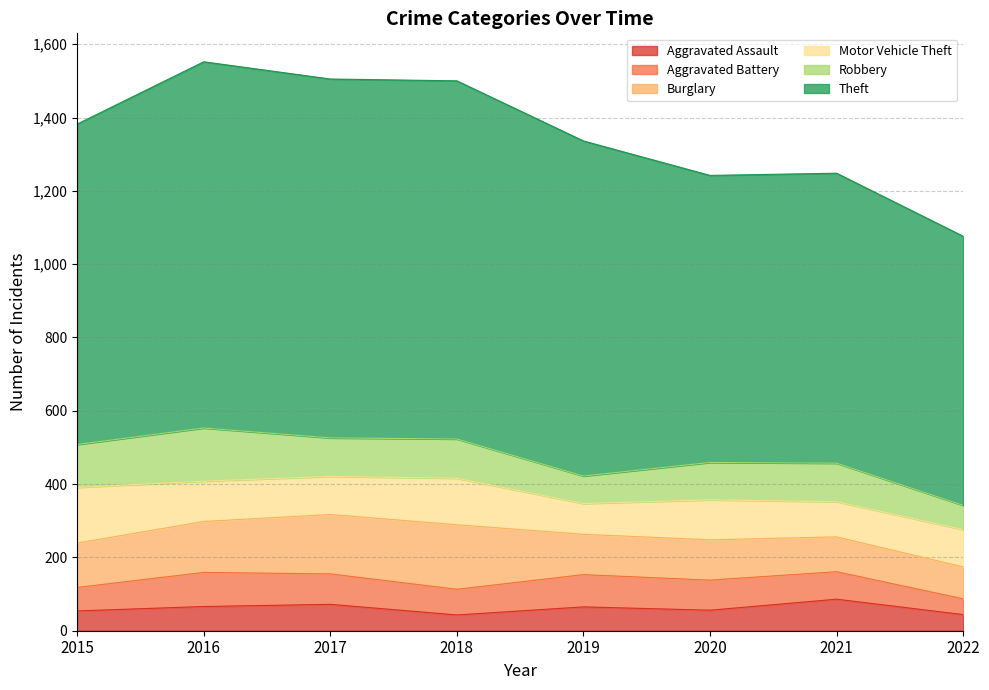

At which label does Theft reach its peak?

2016